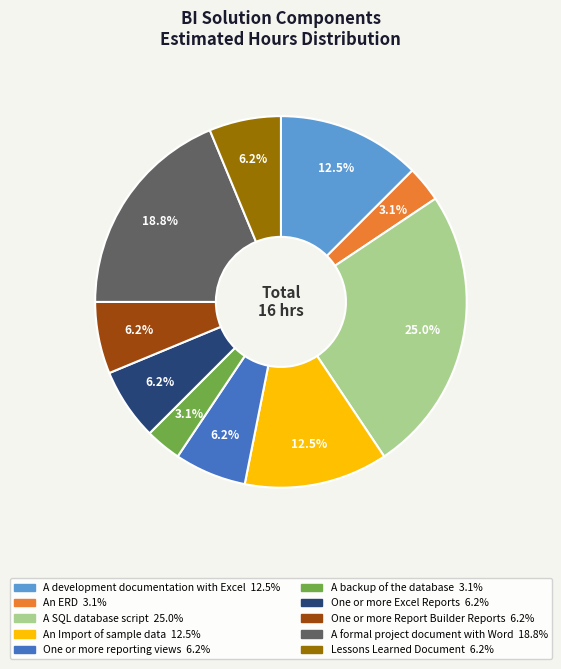

Which category has the biggest portion of the pie?

A SQL database script